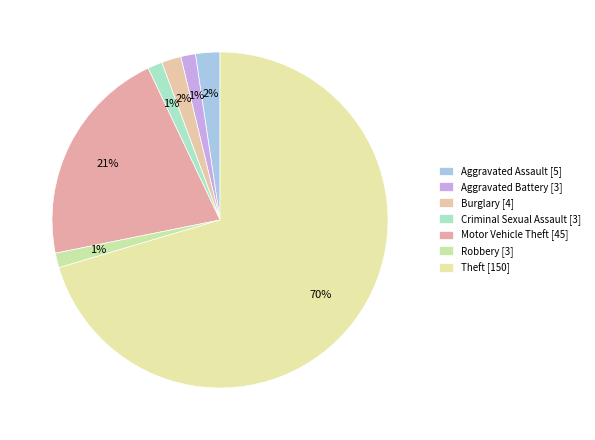

Count the number of slices in the pie.

7